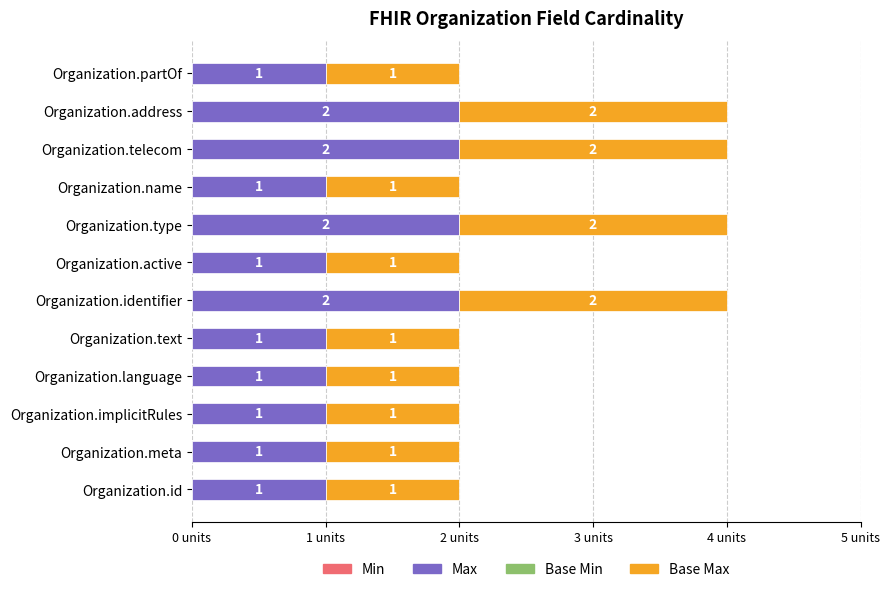

How many distinct data groups are displayed?

2